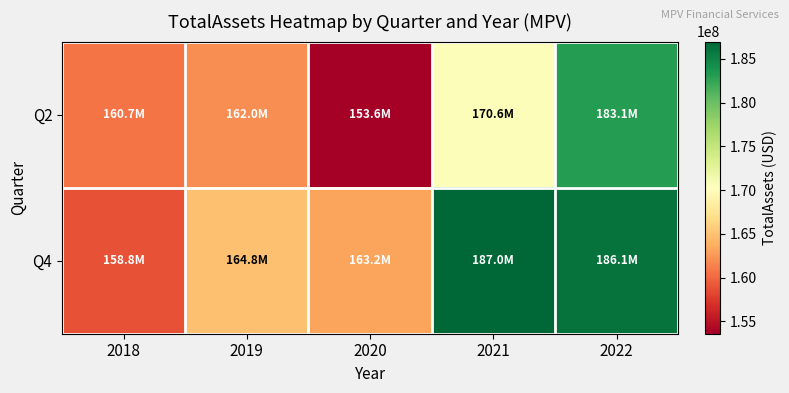

Which series has the largest range (max minus min)?

Q2